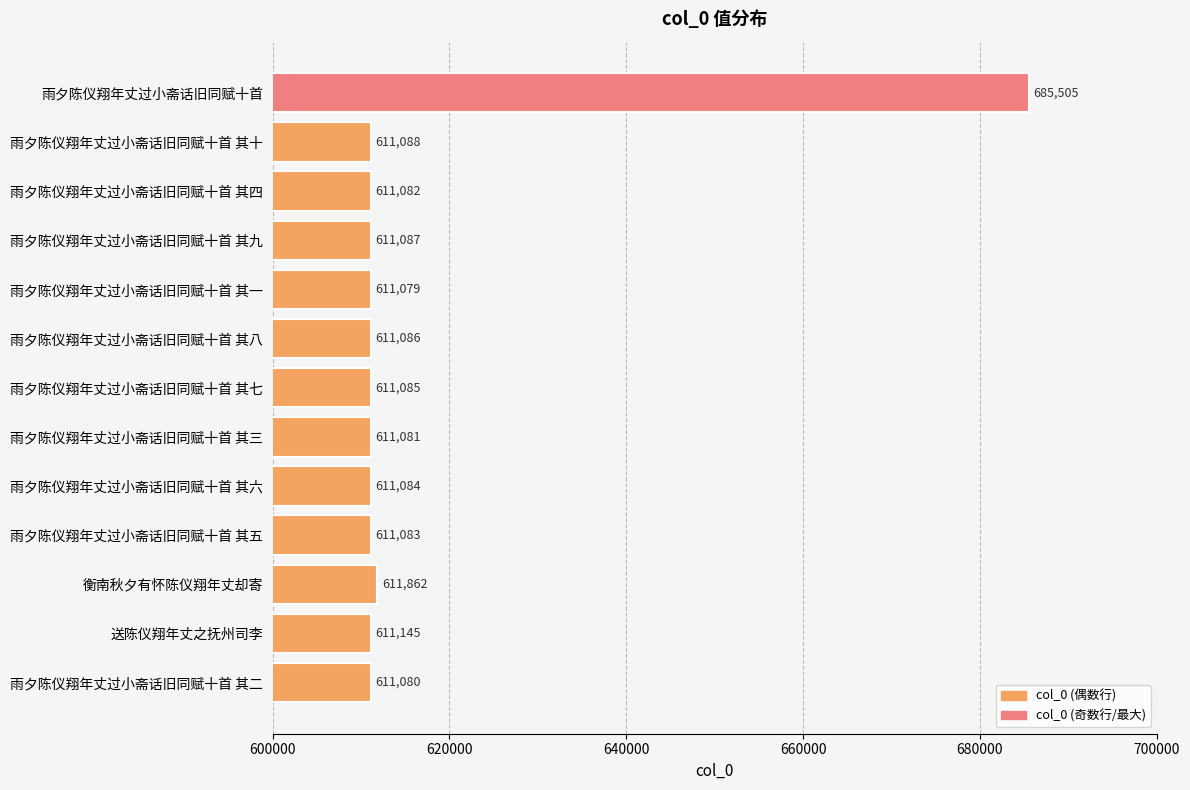

Reading top to bottom, transcribe all the data shown in this chart.

685505	611088	611082	611087	611079	611086	611085	611081	611084	611083	611862	611145	611080